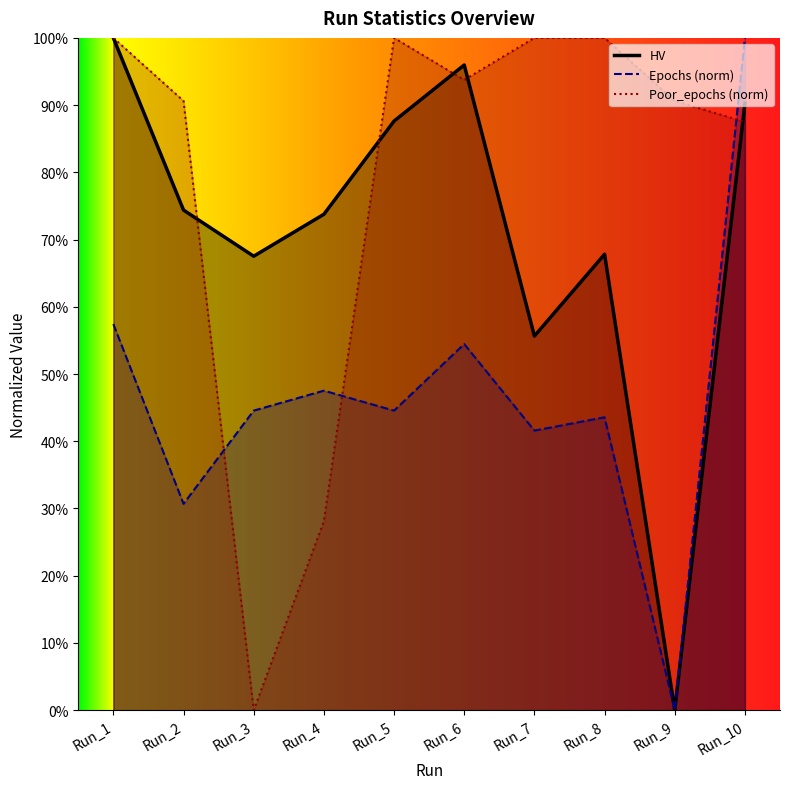

The value of HV at Run_10 is 0.9. True or false?

True